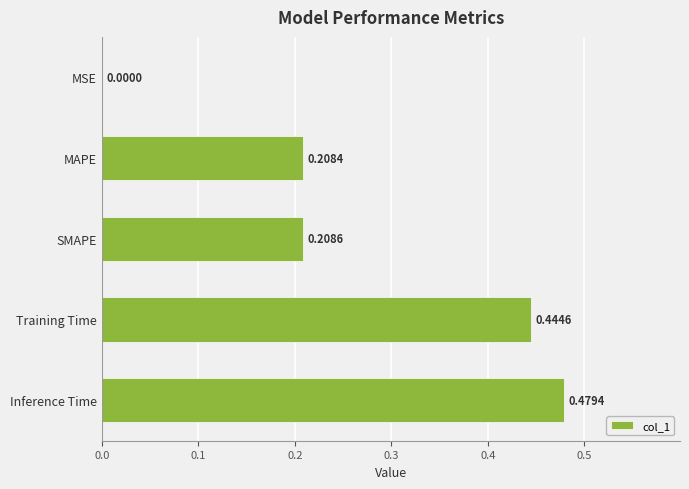

What is the sum of all values?

1.3